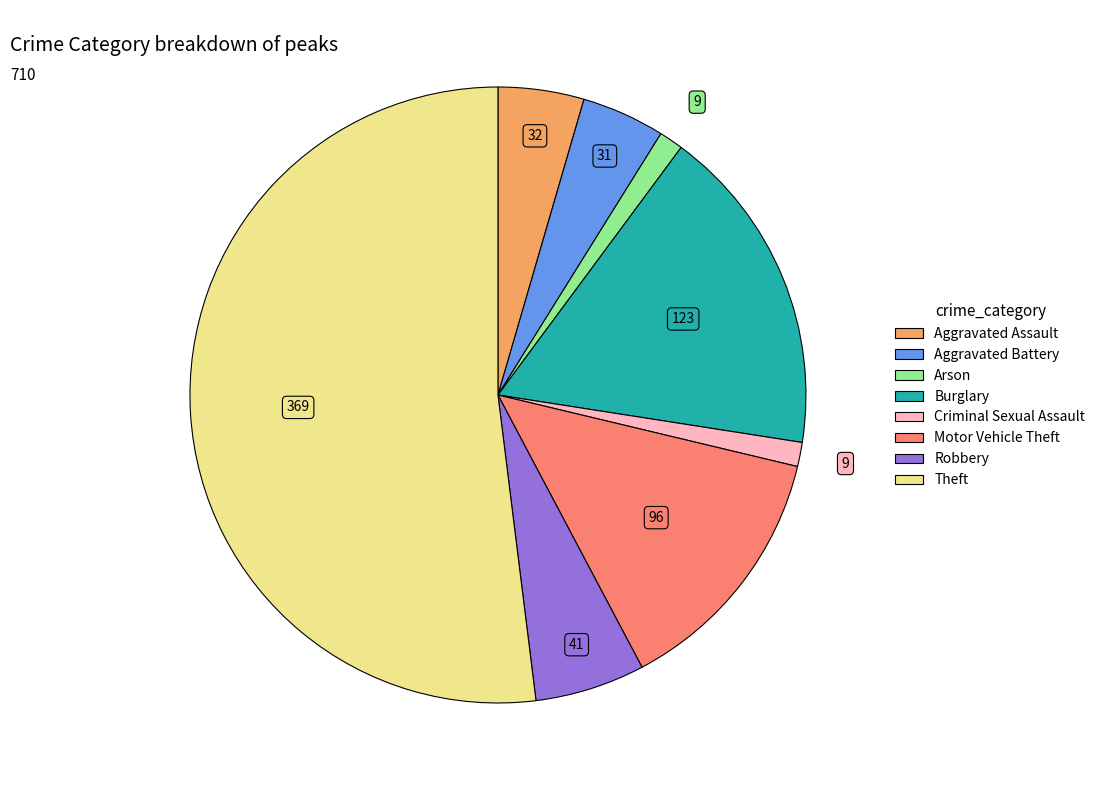

Approximately how many times larger is the value at Criminal Sexual Assault compared to Aggravated Battery?

0.3